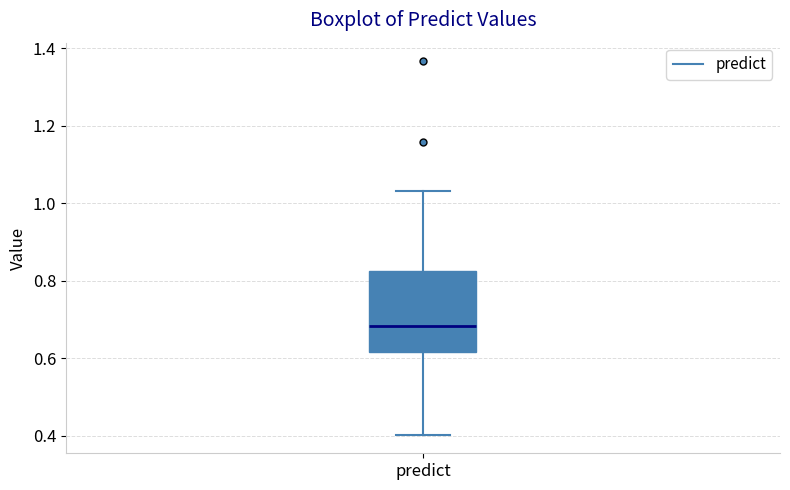

Transcribe this box plot: give where the median line is, the range the box spans, and where the two whiskers end, as read against the y-axis. The values are not printed on the chart, so give them approximately, as read against the axis.

median 0.68, box 0.62 to 0.82, whiskers 0.40 to 1.04